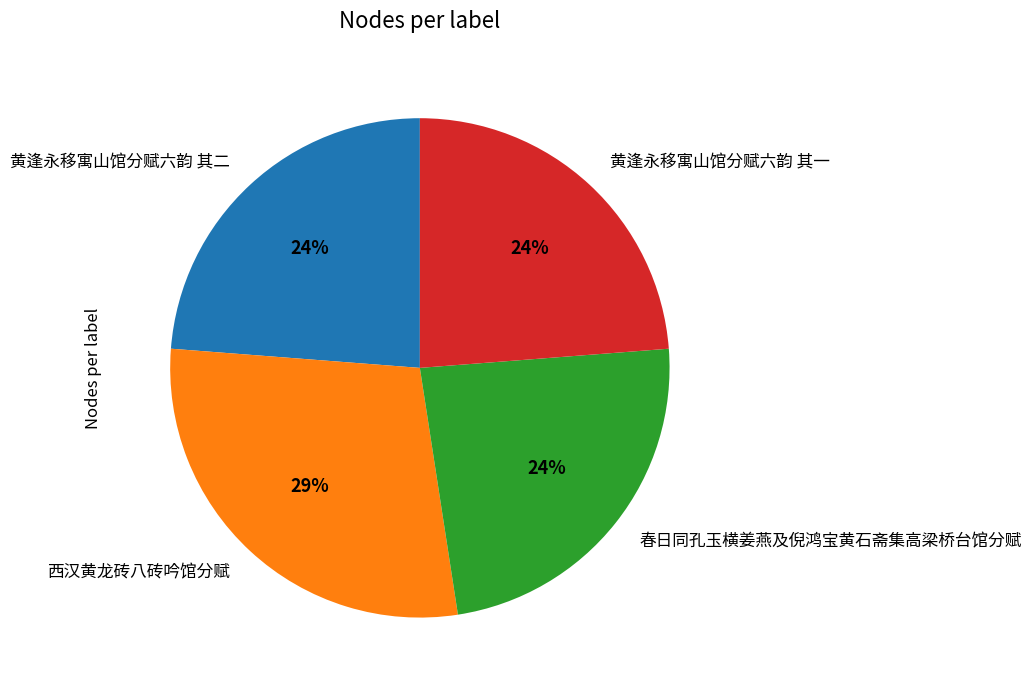

Which has a higher value, 春日同孔玉横姜燕及倪鸿宝黄石斋集高梁桥台馆分赋 or 西汉黄龙砖八砖吟馆分赋?

西汉黄龙砖八砖吟馆分赋